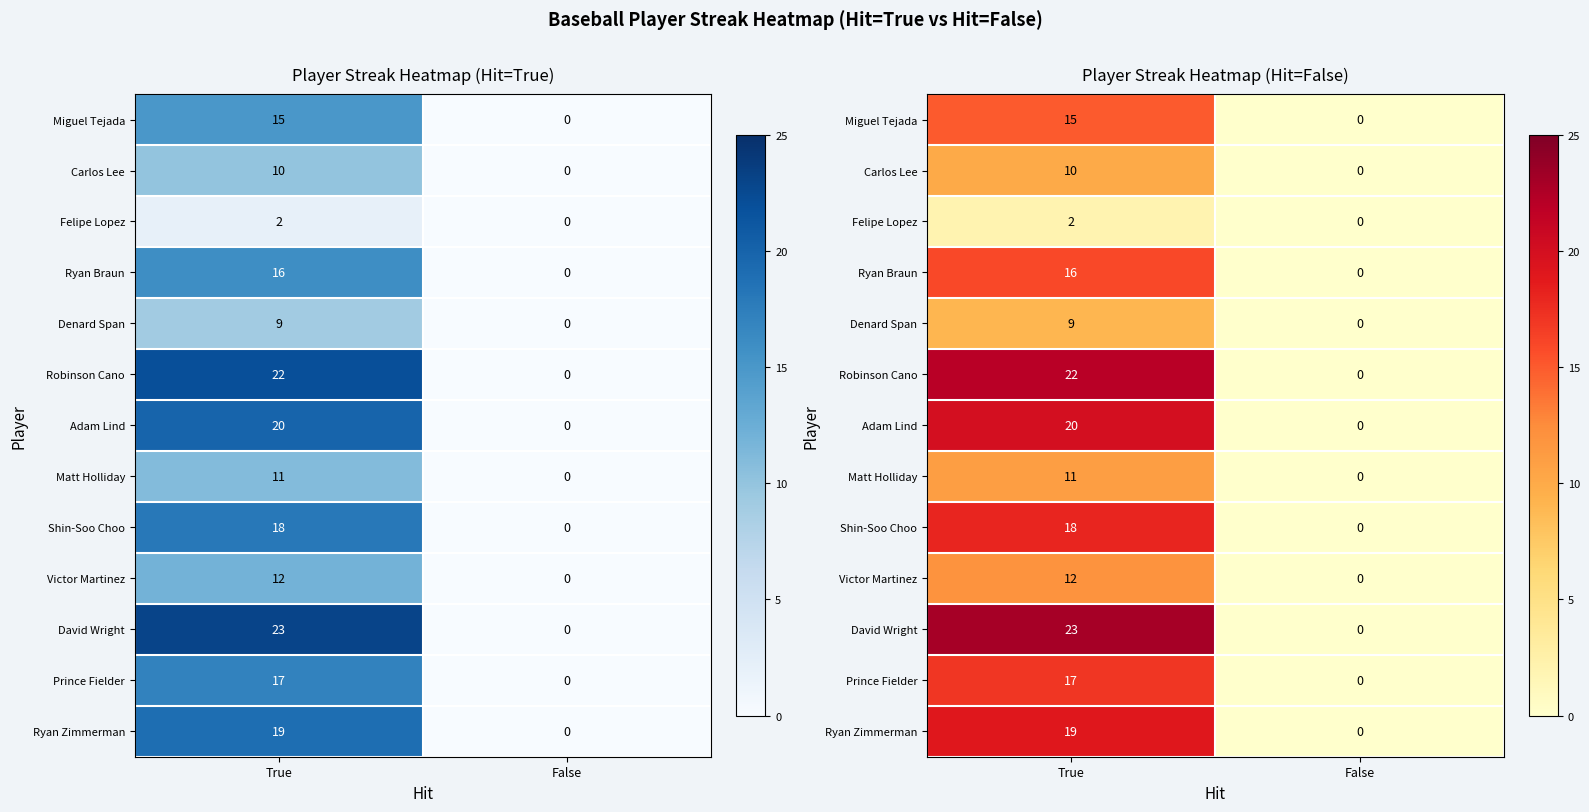

What is the sum of the Shin-Soo Choo values at True and False?

18